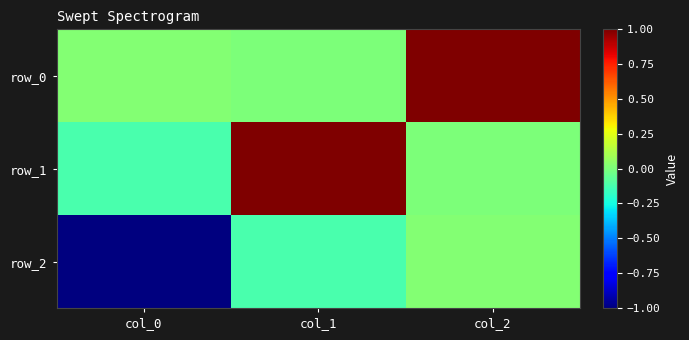

Where is row_0 nearest to the value 0?

col_1